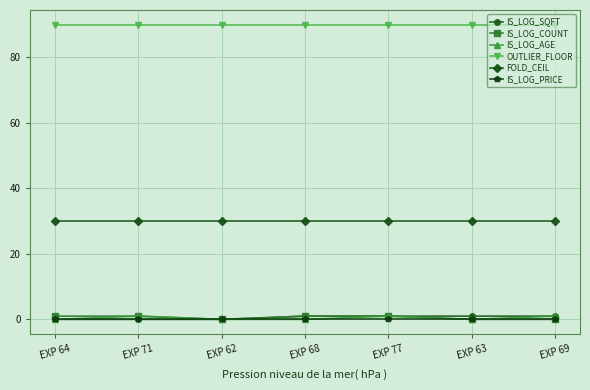

True or false: IS_LOG_COUNT and FOLD_CEIL cross at least once.

False